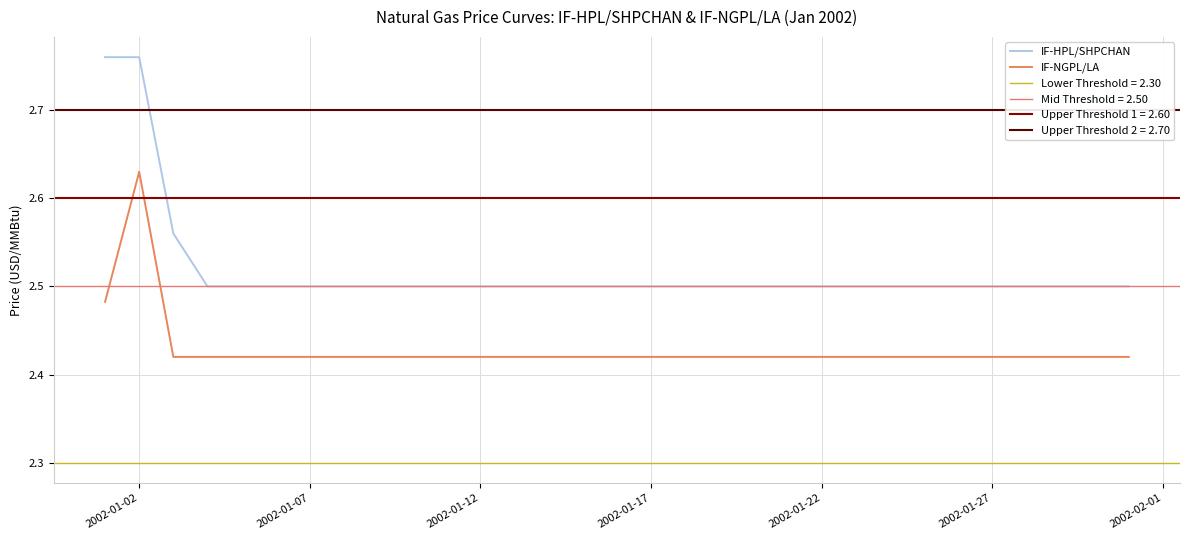

True or false: IF-HPL/SHPCHAN and IF-NGPL/LA cross at least once.

False